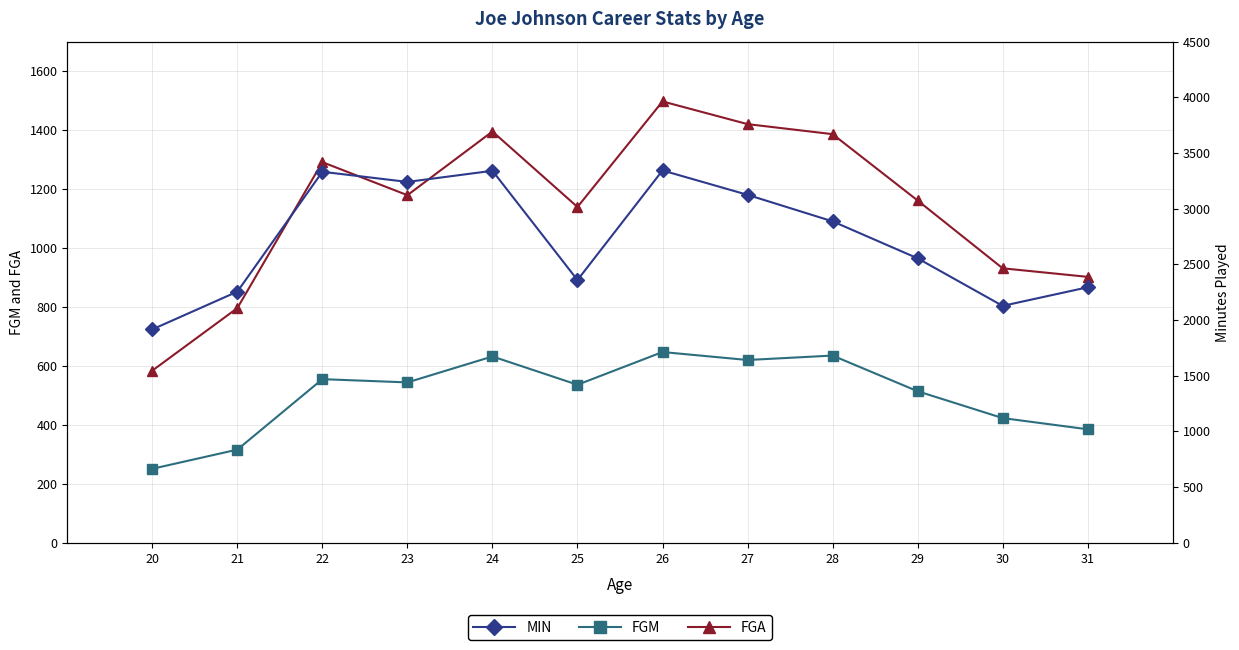

At which category does FGM reach its first local peak?

22